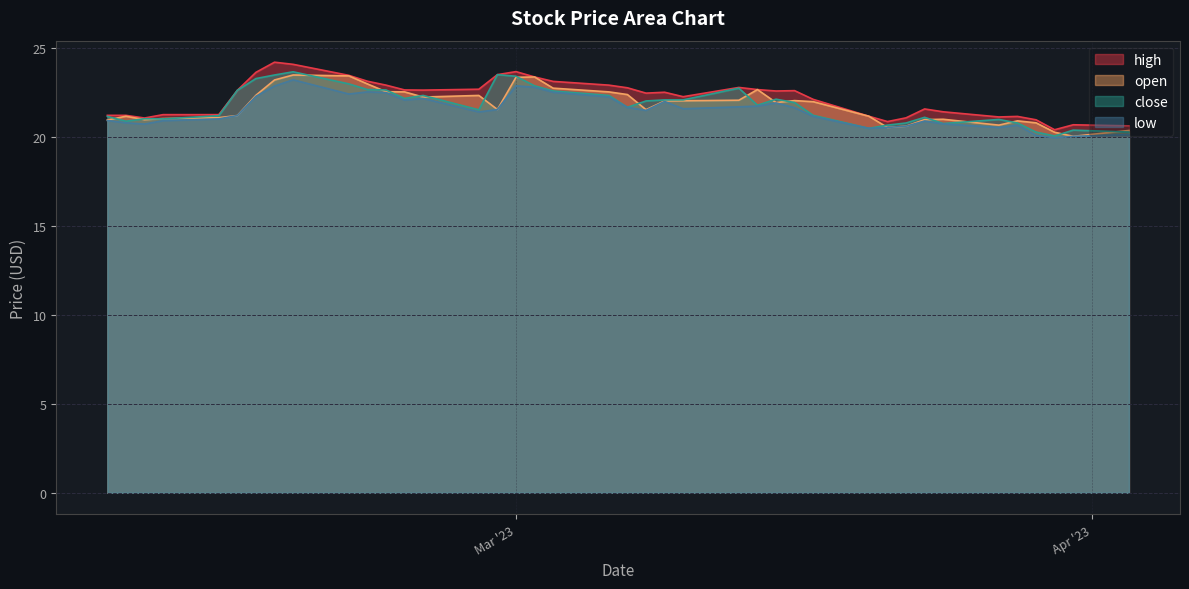

What is the minimum value shown in the chart?

20.0